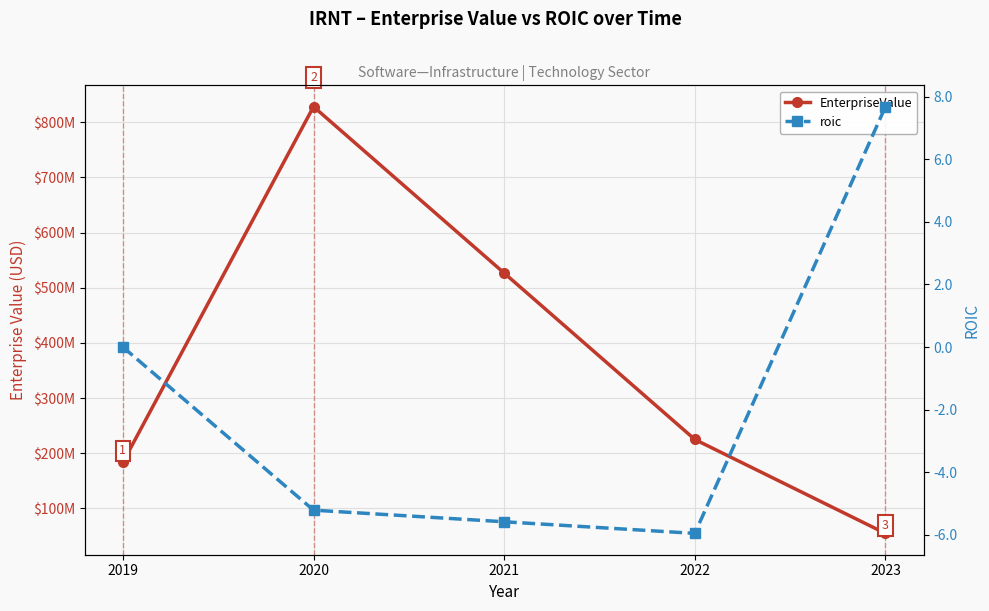

How many values in roic are below zero?

4